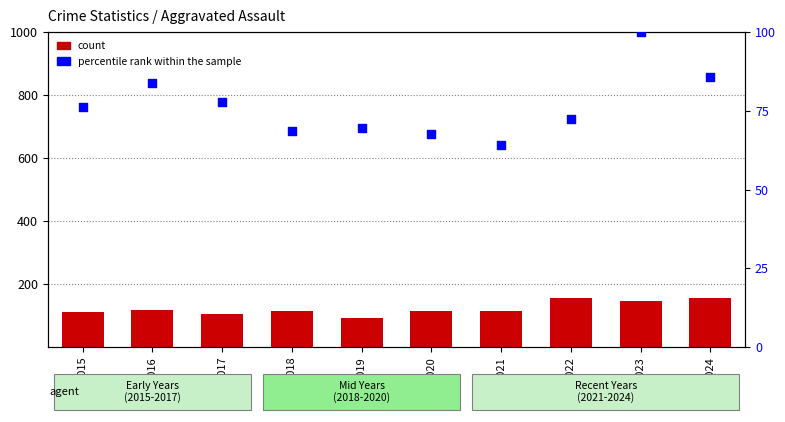

Which series has the largest Y range (max minus min)?

Aggravated Assault